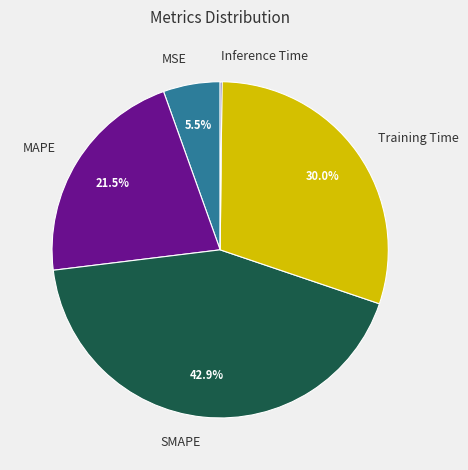

Is there a majority slice in this chart?

No